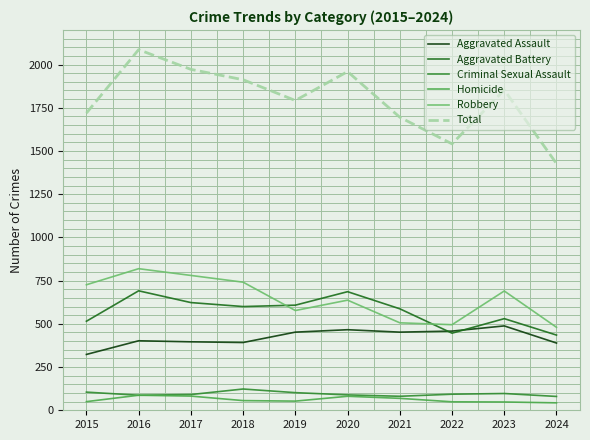

Which series changed the most between 2016 and 2022?

Total